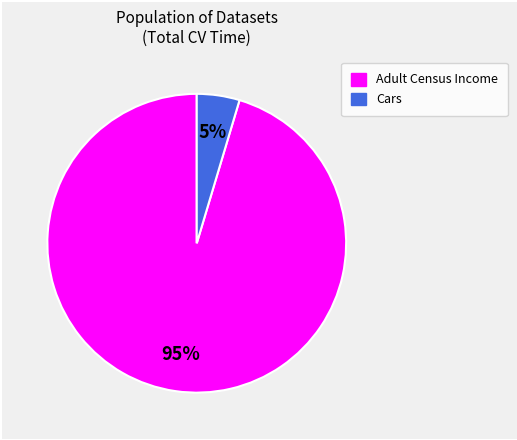

To the nearest percent, what is the average slice percentage?

50%